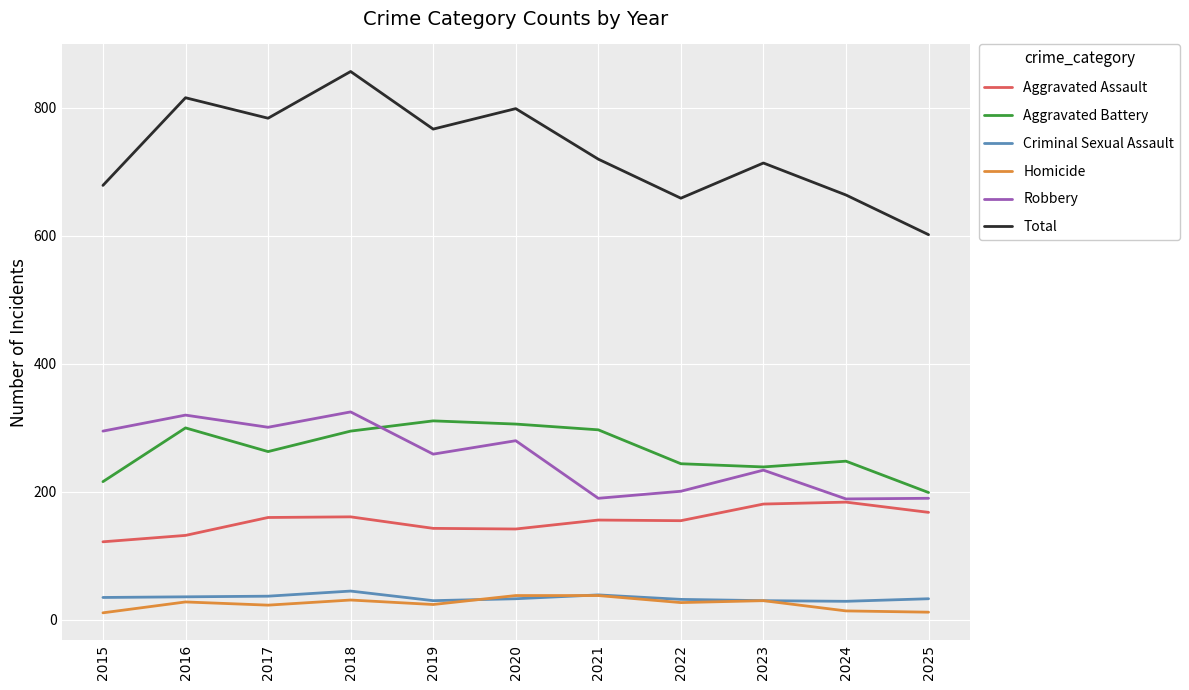

True or false: Total and Criminal Sexual Assault cross at least once.

False